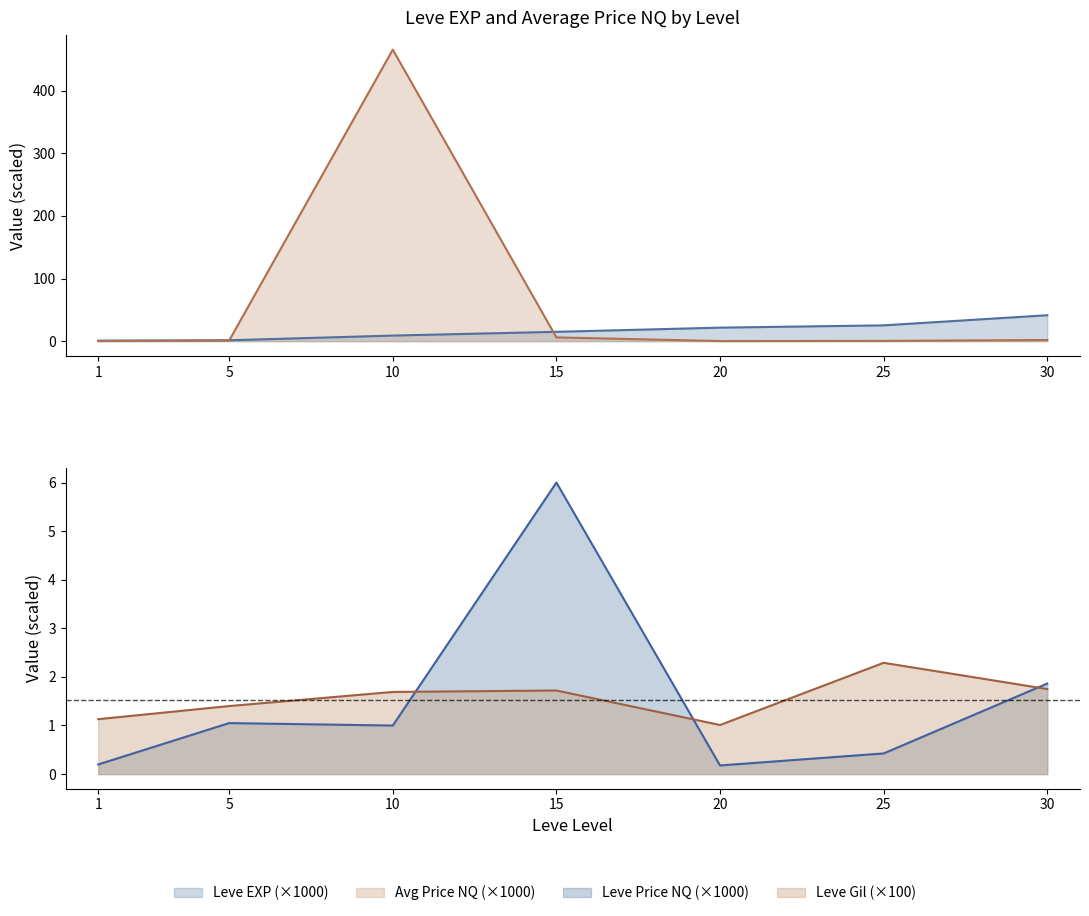

Where is the first local minimum for Leve Gil?

20